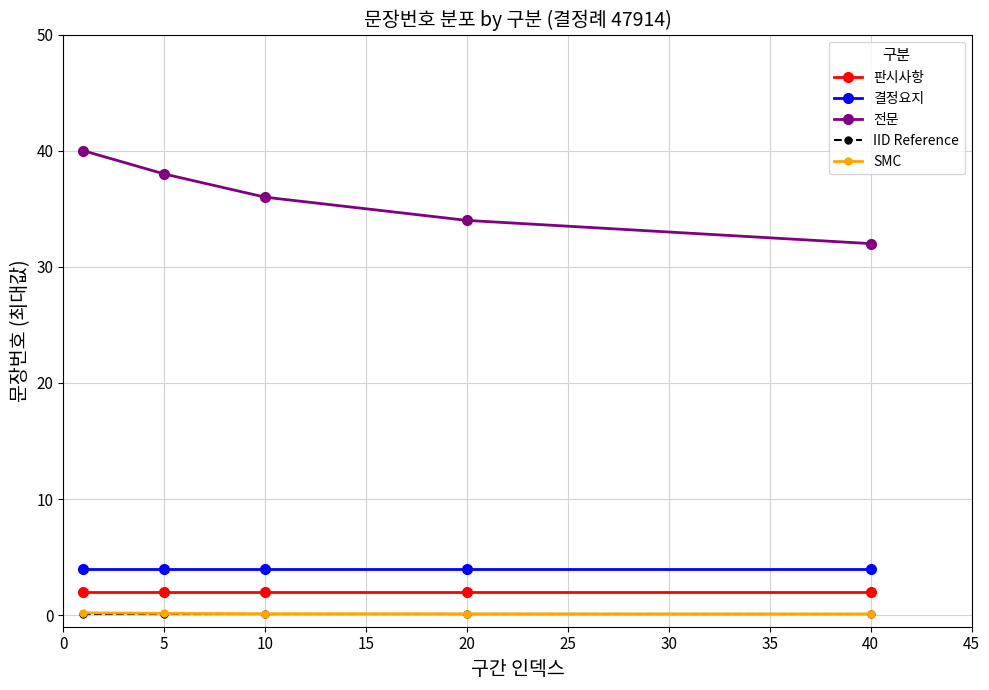

True or false: 결정요지 and SMC intersect in this chart.

False